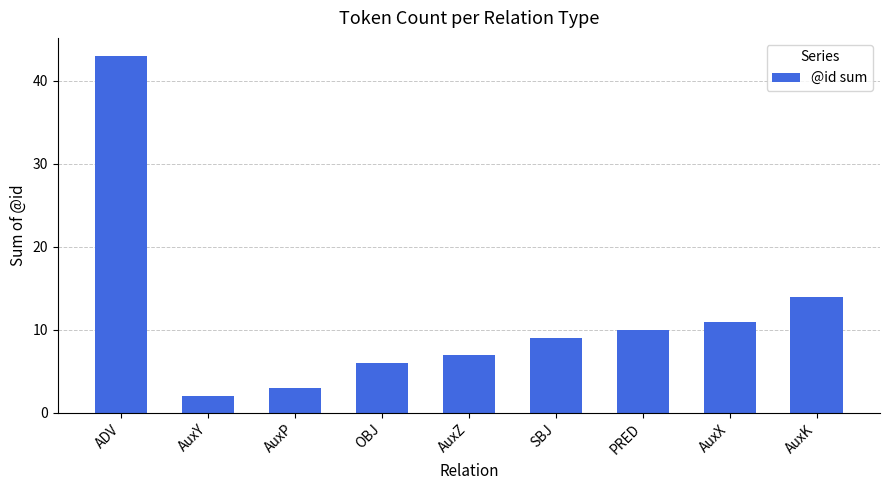

Read the value at AuxX.

11